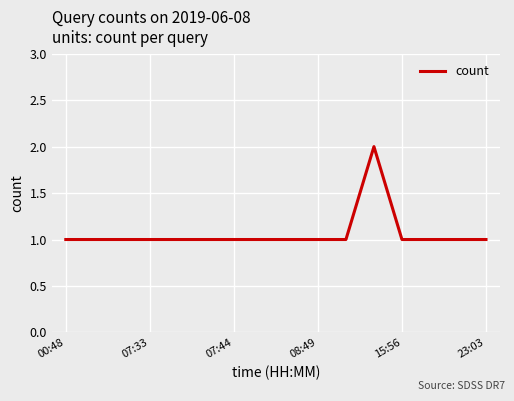

Is this an area chart (filled region under the line)?

No